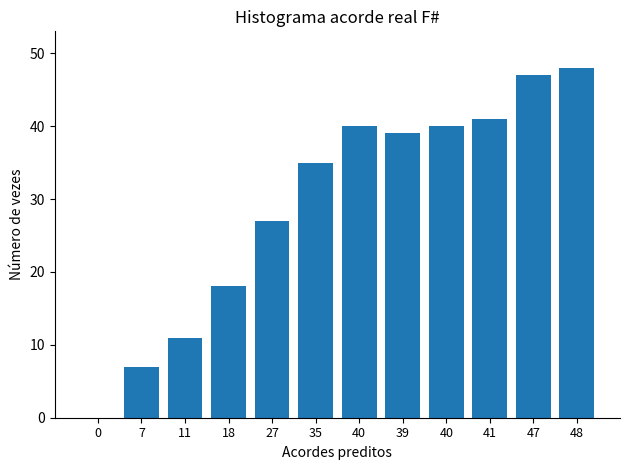

Approximately how many times larger is the value at 47 compared to 11?

4.3